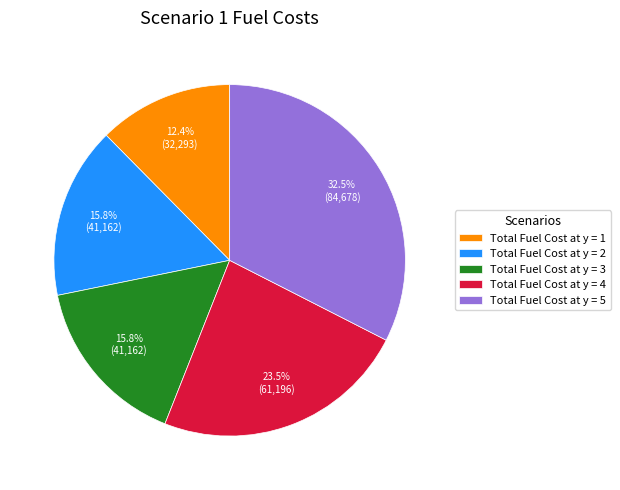

Is there a majority slice in this chart?

No